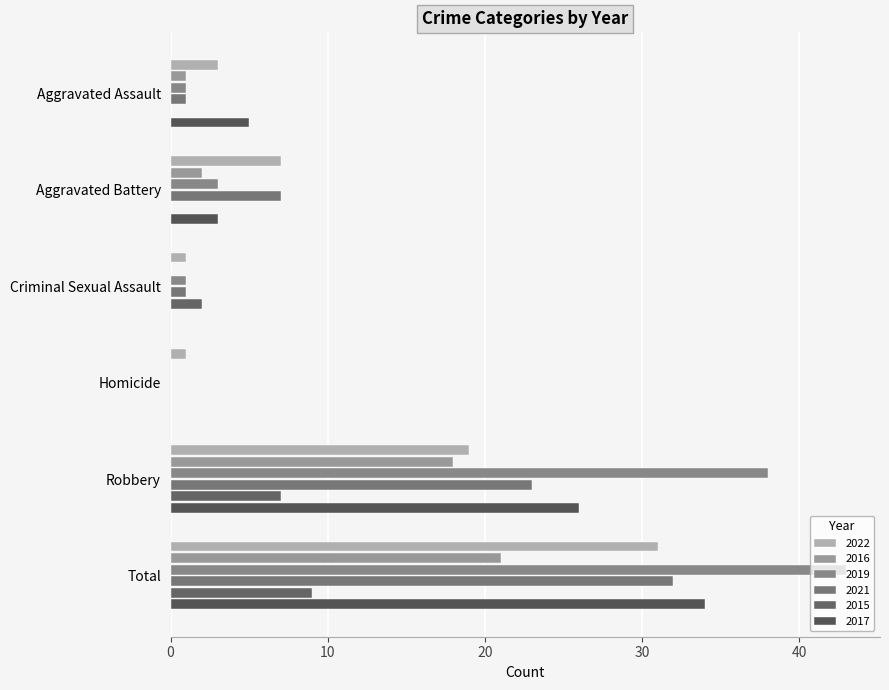

How many data points does each series have?

6